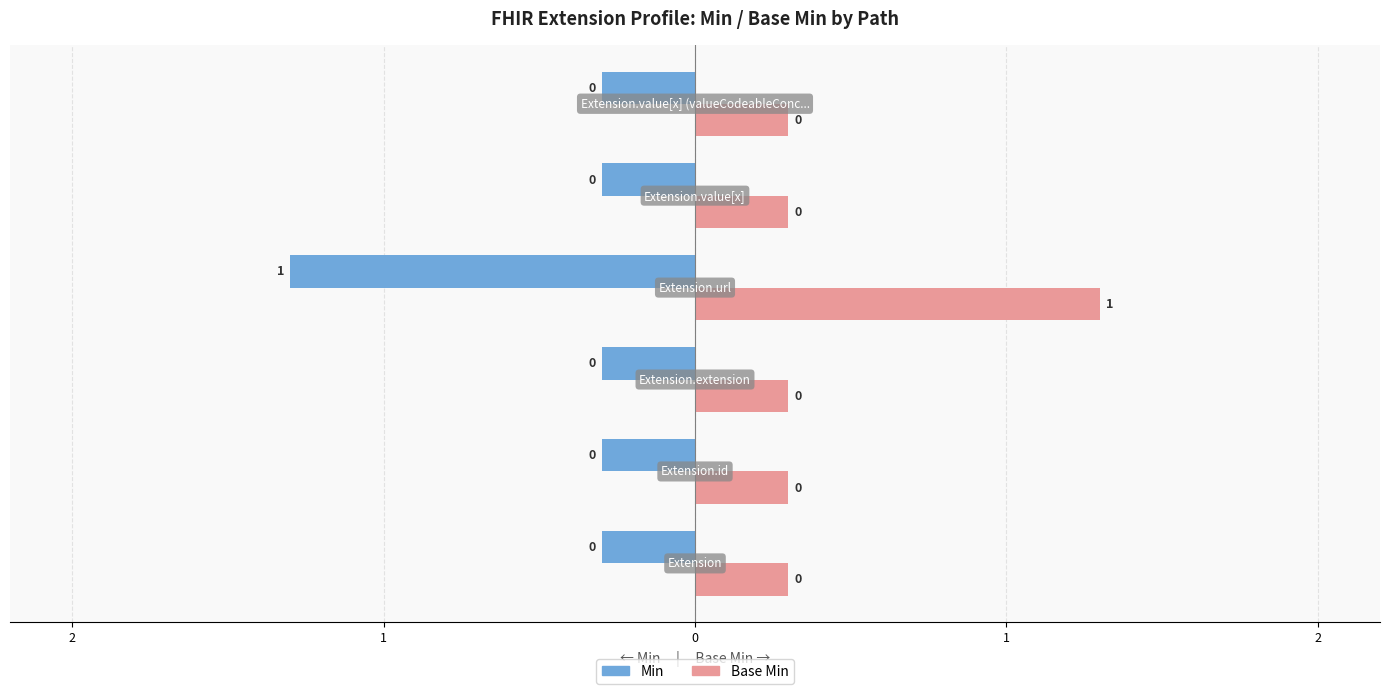

Is the value of Base Min at Extension.value[x] (valueCodeableConcept) greater than the value of Min at Extension.value[x]?

No